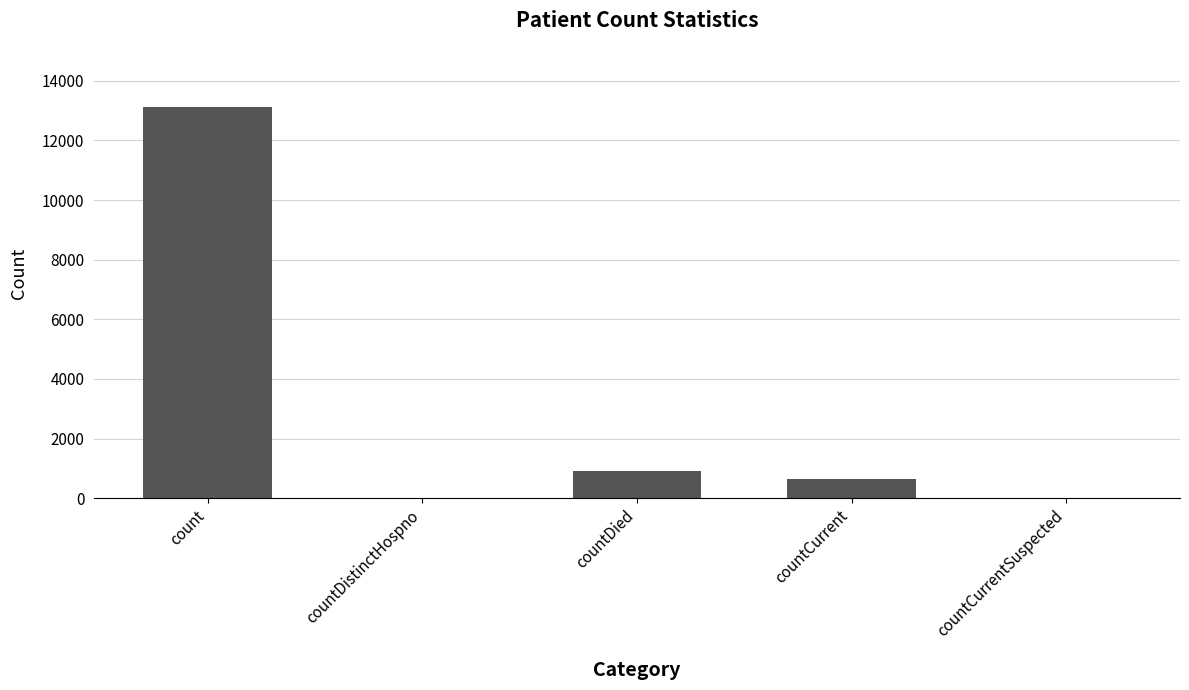

The chart shows a value of 630 at countCurrent. True or false?

True